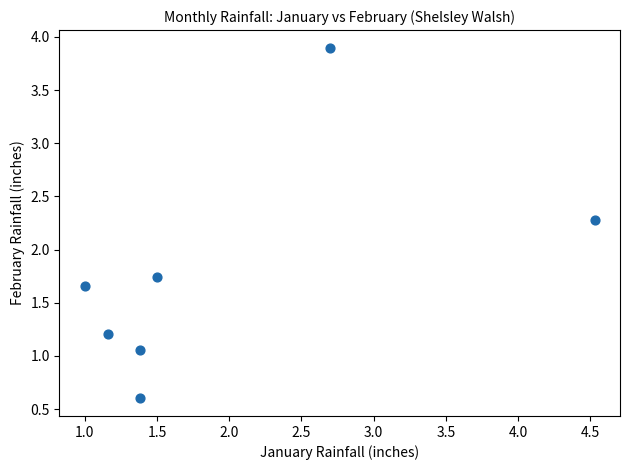

What is the range of X values (max minus min)?

3.5